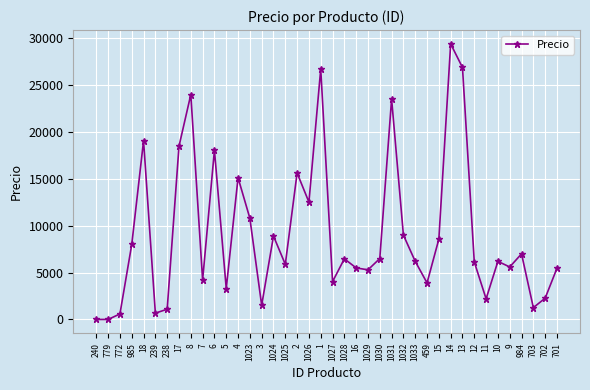

What is the change in value from 3 to 1032?

+7487.4